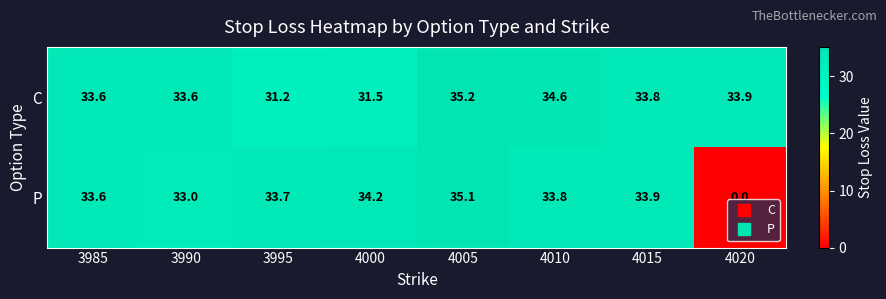

What is the difference between the second highest and second lowest values in the P series?

1.2